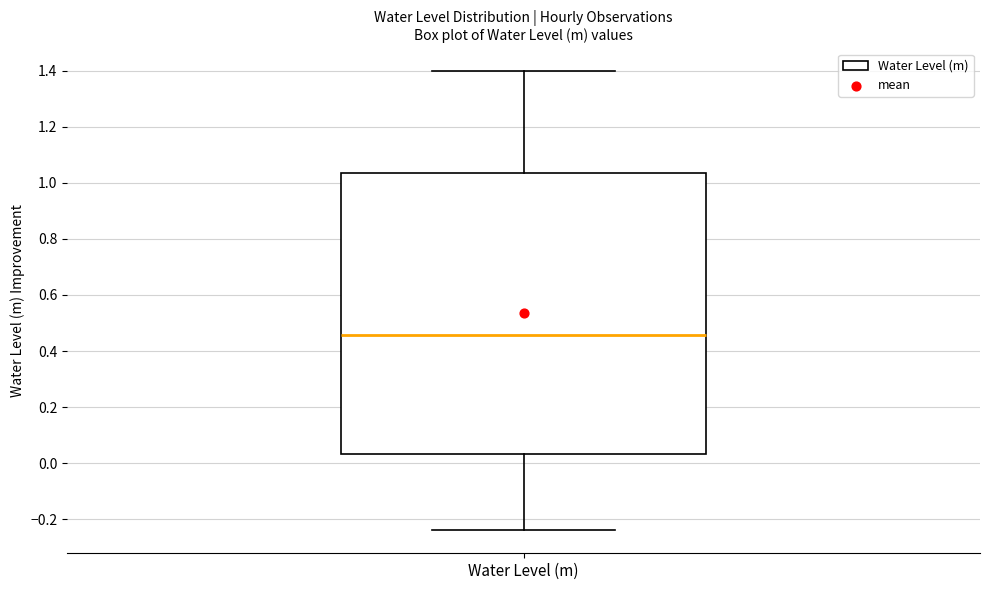

Read this box plot against the y-axis: the position of the median line, the range covered by the box, and the ends of both whiskers. The values are not printed on the chart, so give them approximately, as read against the axis.

median 0.46, box 0.04 to 1.04, whiskers -0.24 to 1.40